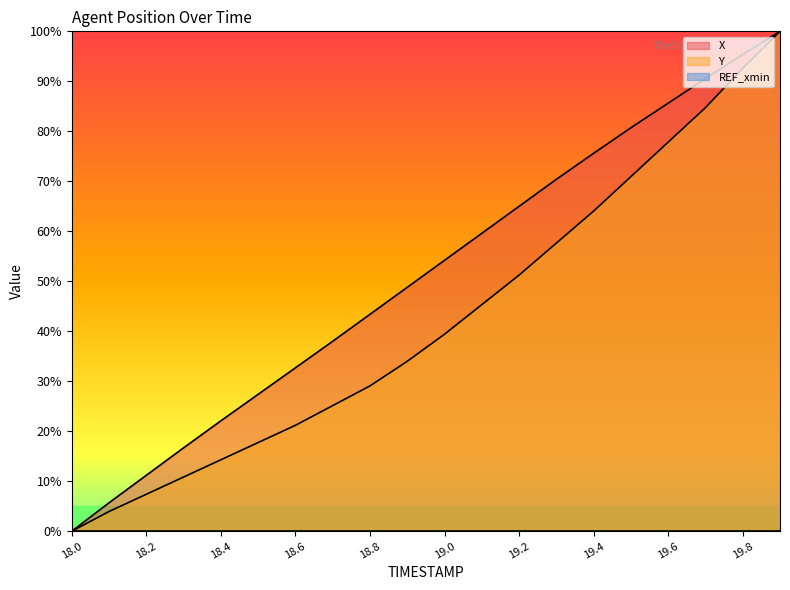

Reading right to left, what are all the values shown in this chart?

X: 100.0	95.4	90.5	85.6	80.7	75.6	70.4	65.0	59.6	54.2	48.8	43.4	38.0	32.7	27.4	22.1	16.7	11.2	5.7	0.0
Y: 100.0	92.6	84.7	77.8	70.9	64.0	57.6	51.2	45.3	39.4	34.0	29.1	25.1	21.2	17.7	14.3	10.8	7.4	3.9	0.0